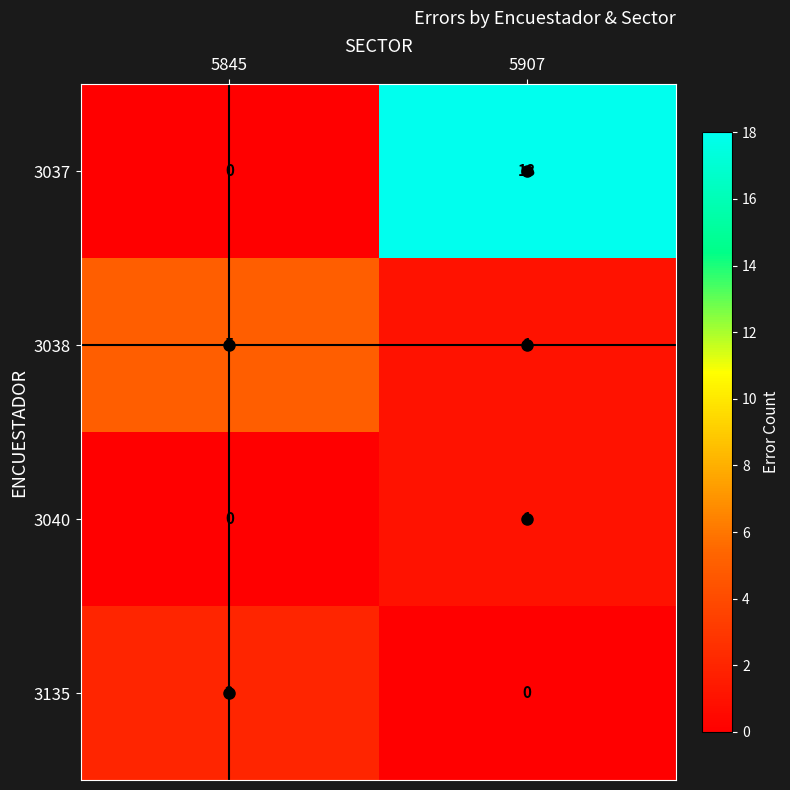

Between 5845 and 5907, which series saw the biggest shift?

3037